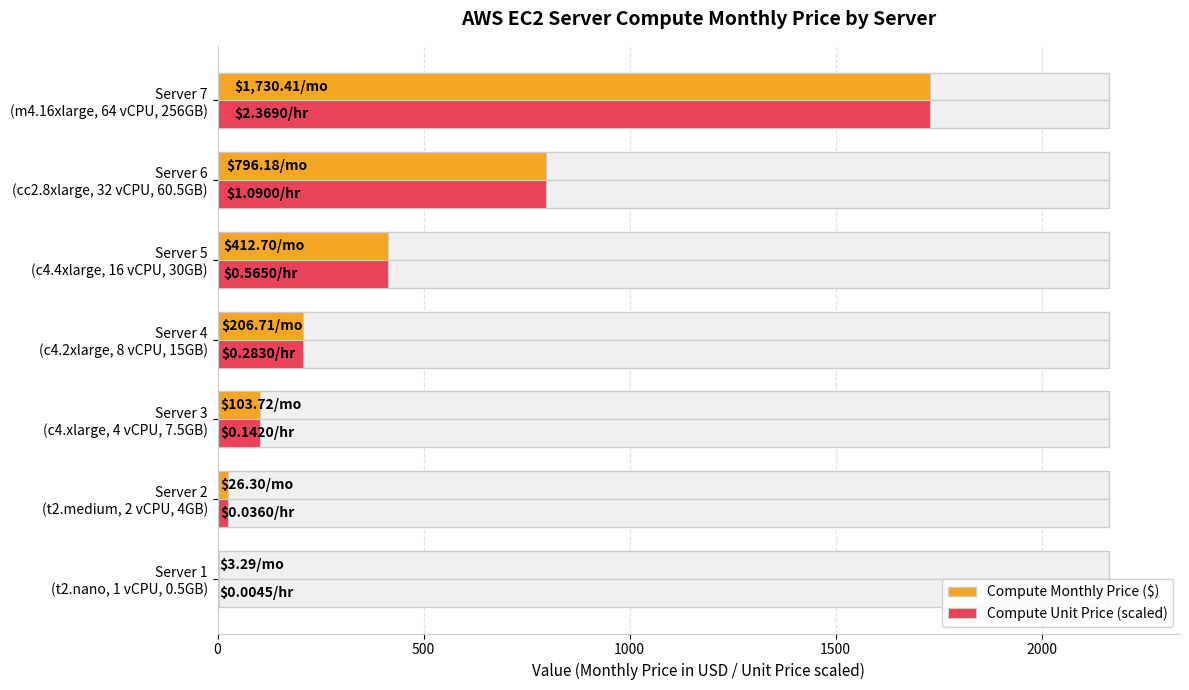

How many values in the Compute Unit Price (scaled) series exceed 206?

4